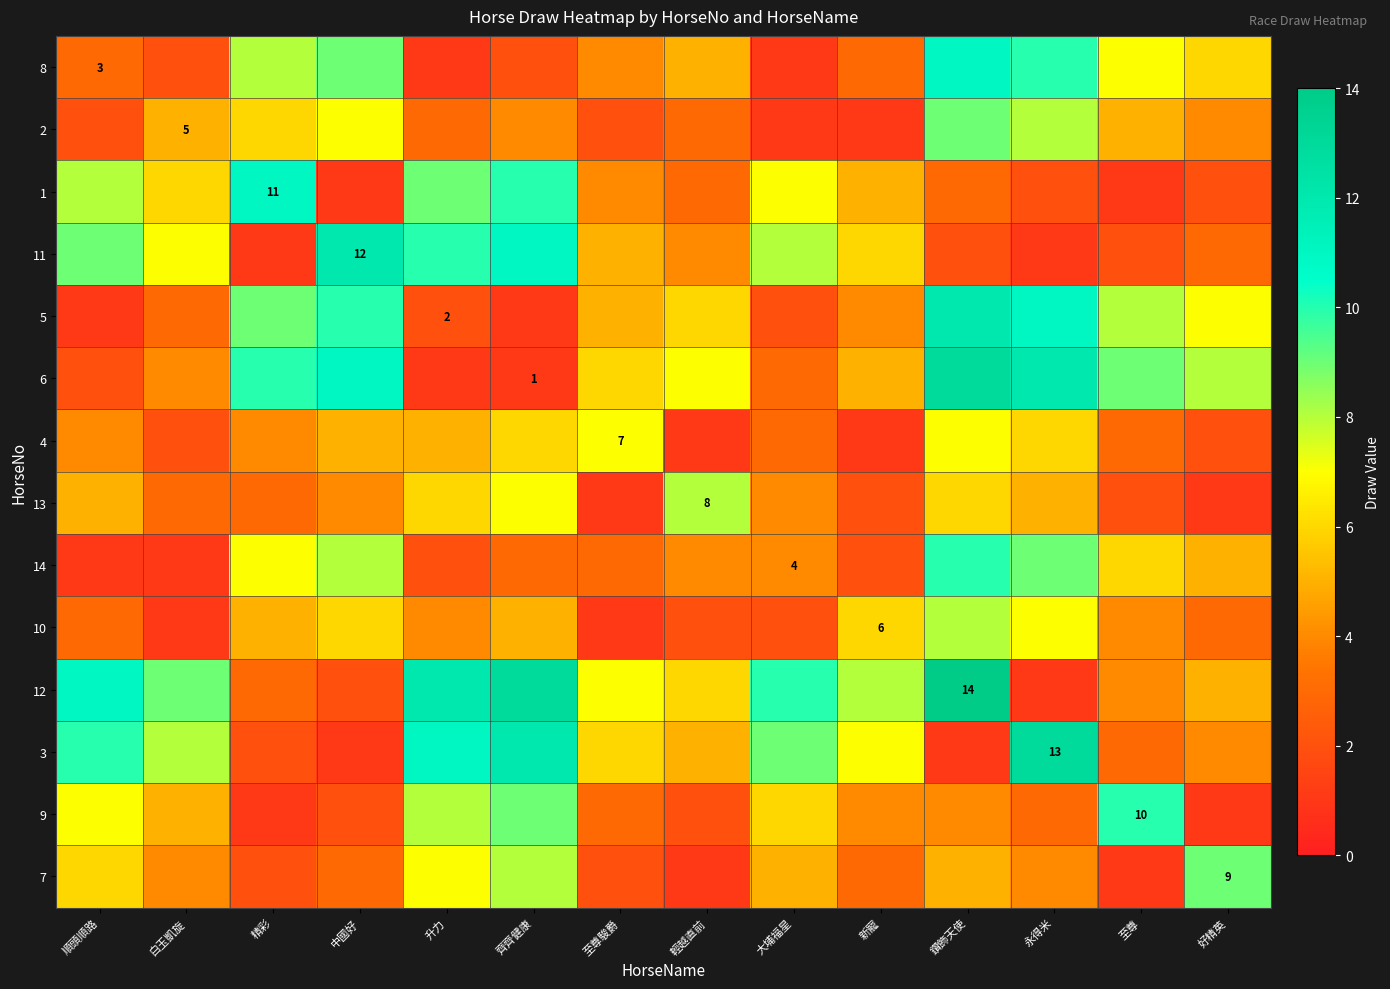

What is the minimum value shown in the chart?

1